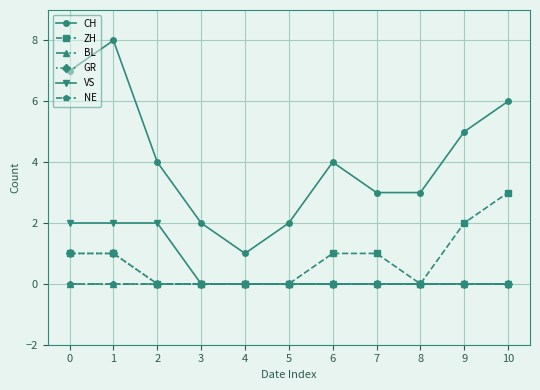

True or false: CH and BL intersect in this chart.

False